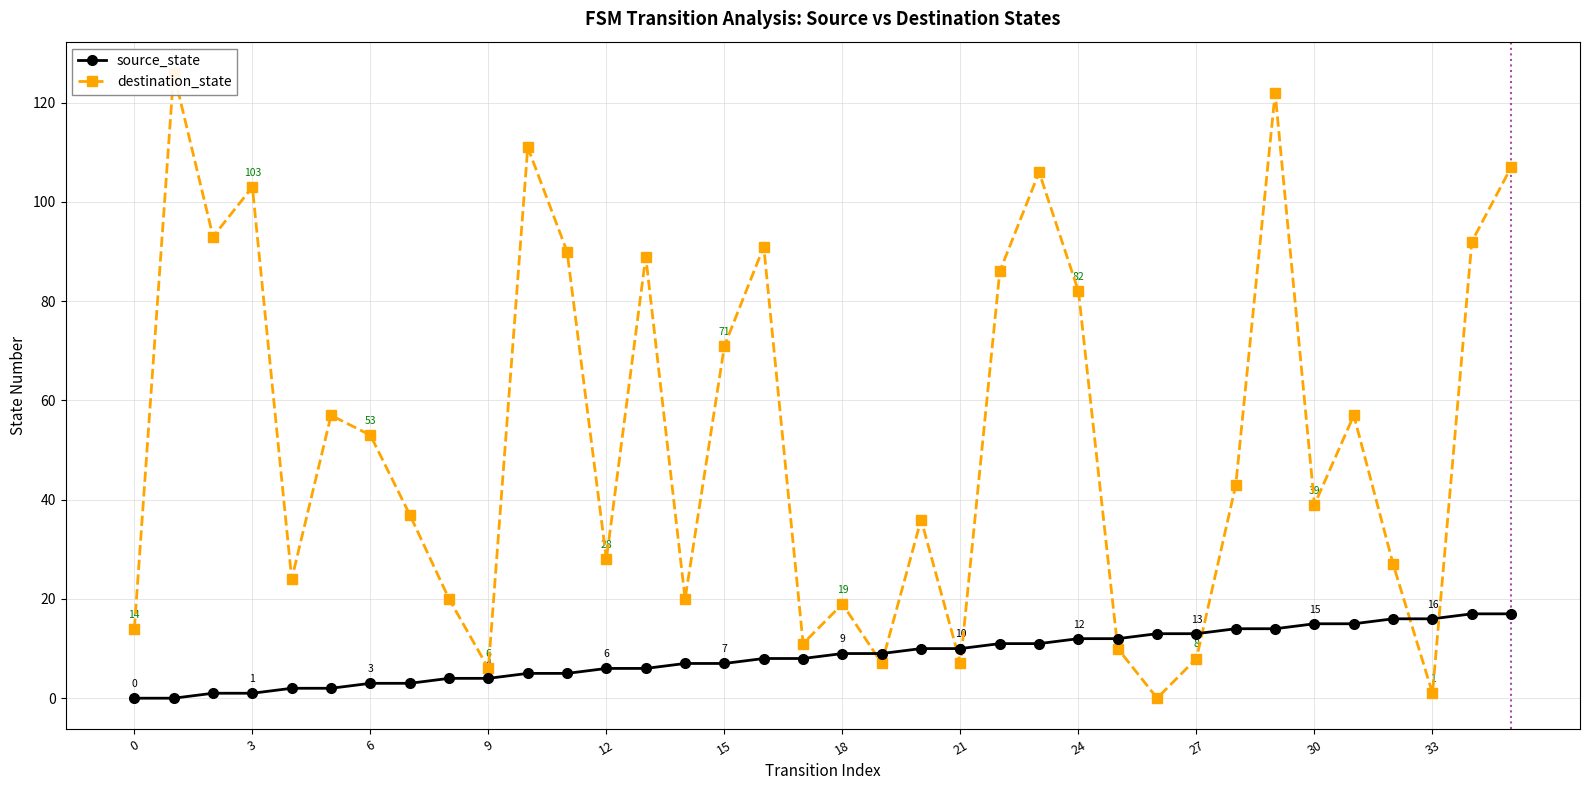

What is the difference between the maximum and minimum values in the destination_state series?

126